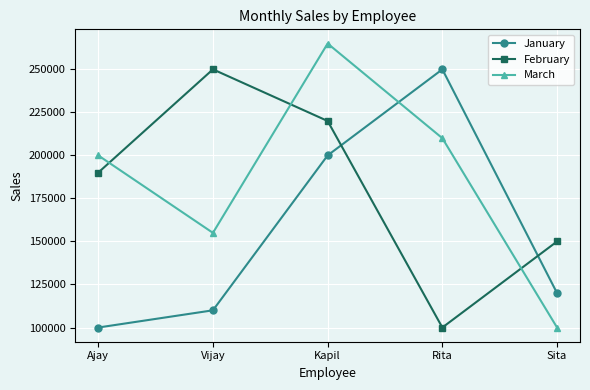

How many times do March and January cross each other?

1